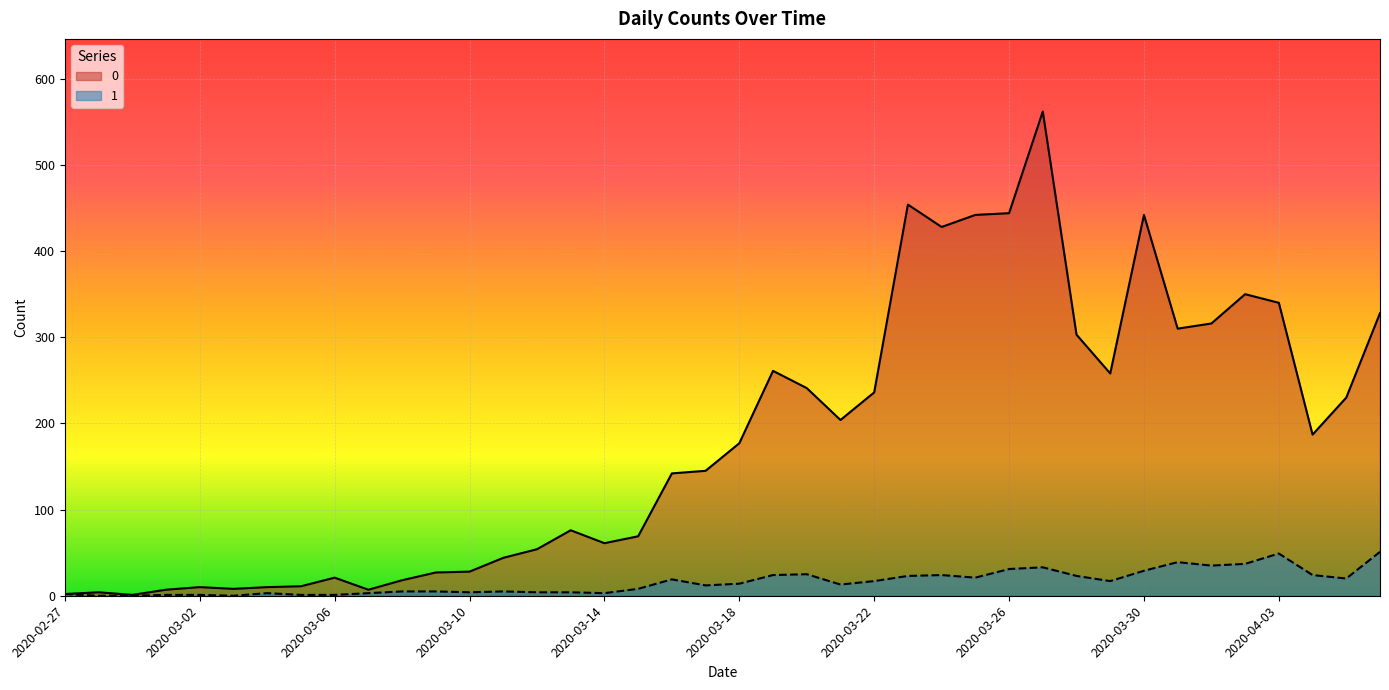

How many categories are shown in the chart?

40